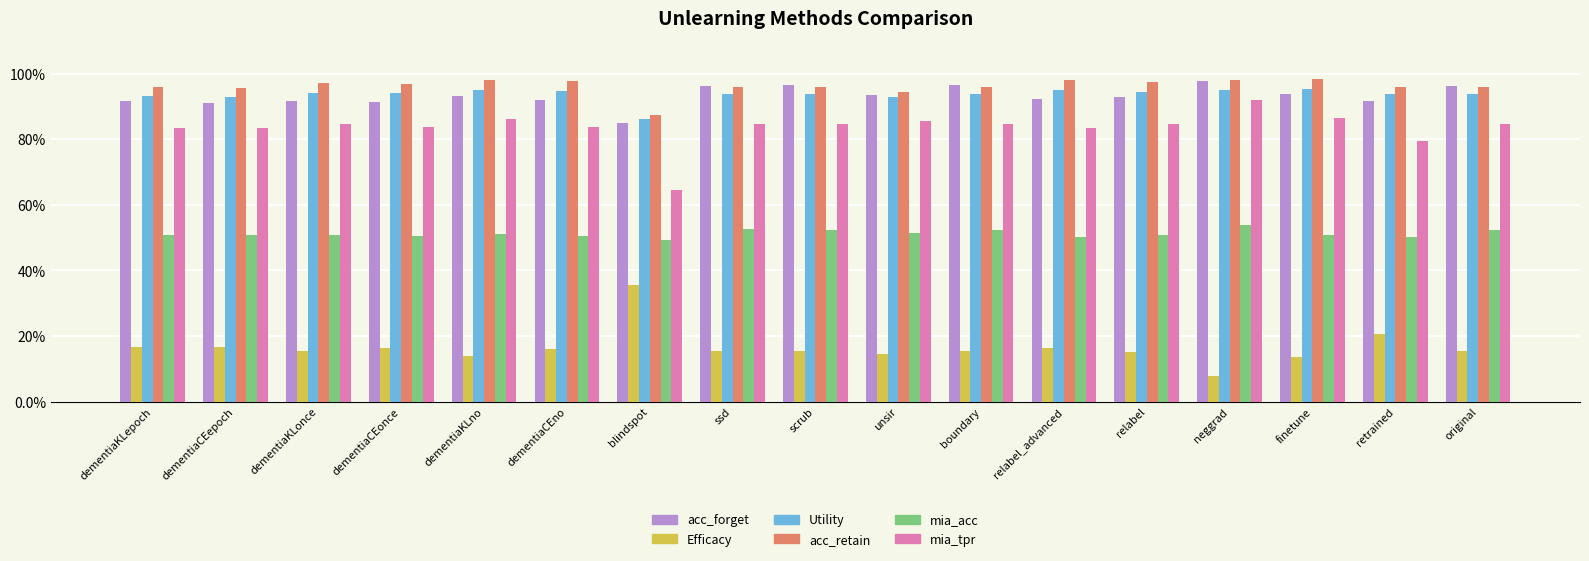

What is the spread (max minus min) of values at dementiaKLno?

84.4